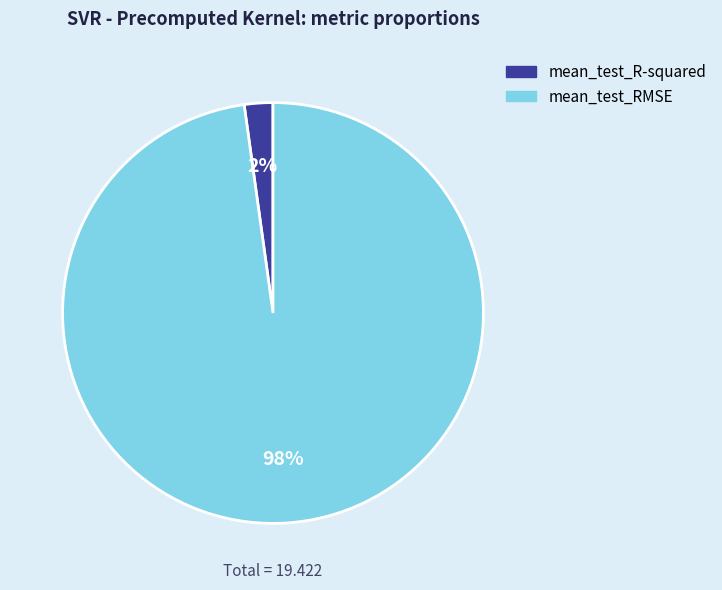

Combined, do mean_test_RMSE and mean_test_R-squared account for over 50%?

Yes